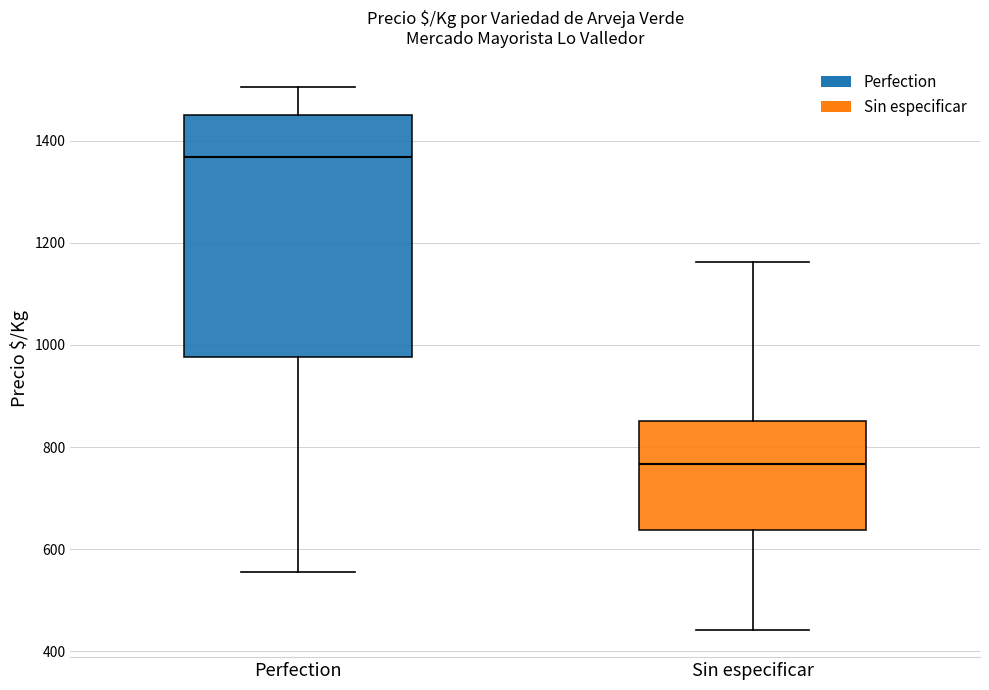

Comparing the boxes themselves (not the whiskers), which one is the tallest?

Perfection